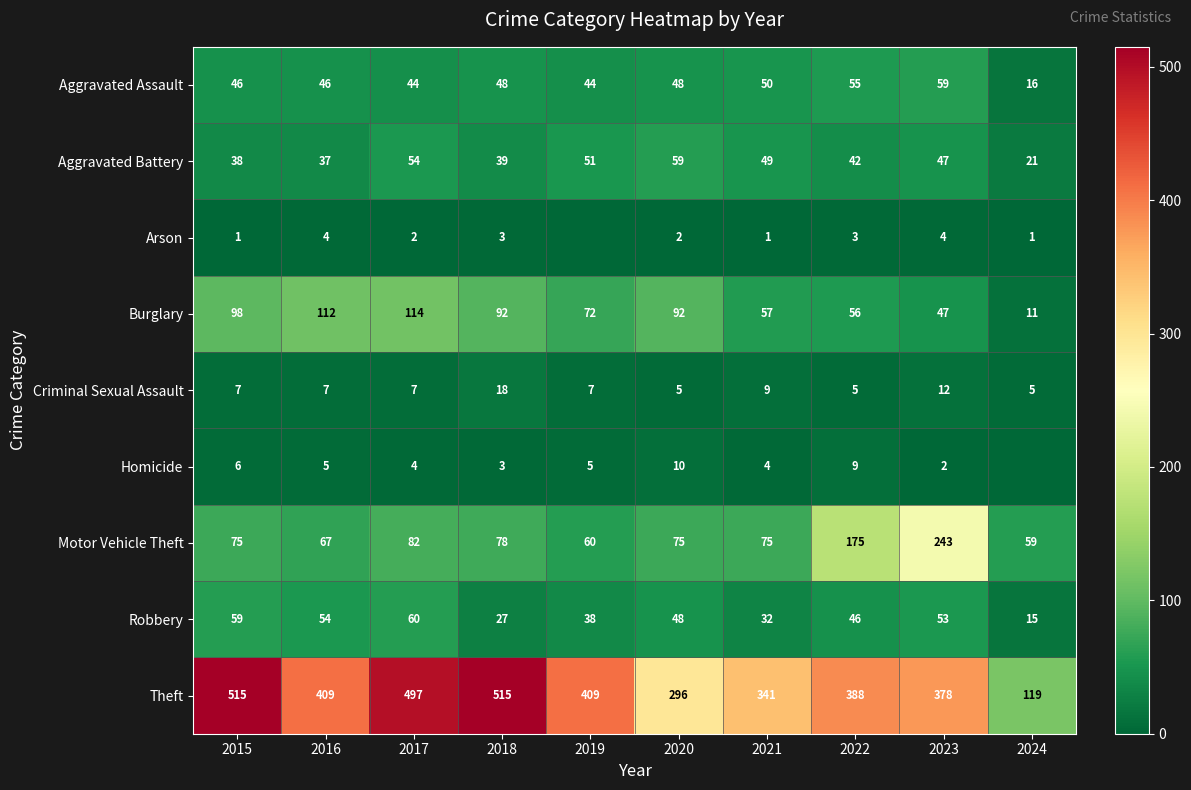

Count the number of categories in the chart.

10